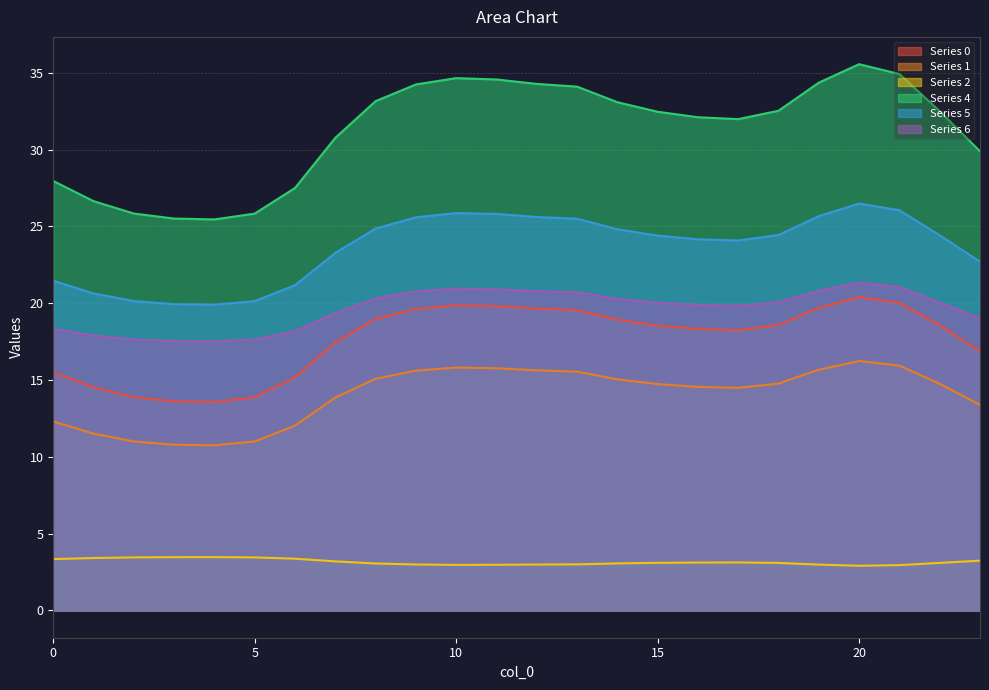

List the series in order of their peak value, lowest first.

Series 2, Series 1, Series 0, Series 6, Series 5, Series 4